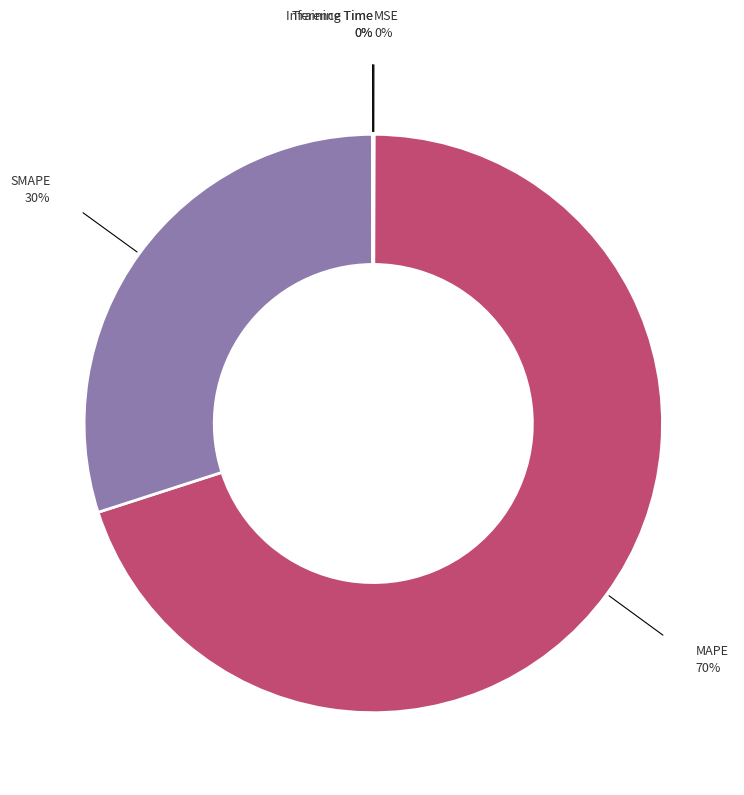

Is there any slice that represents more than half of the pie?

Yes